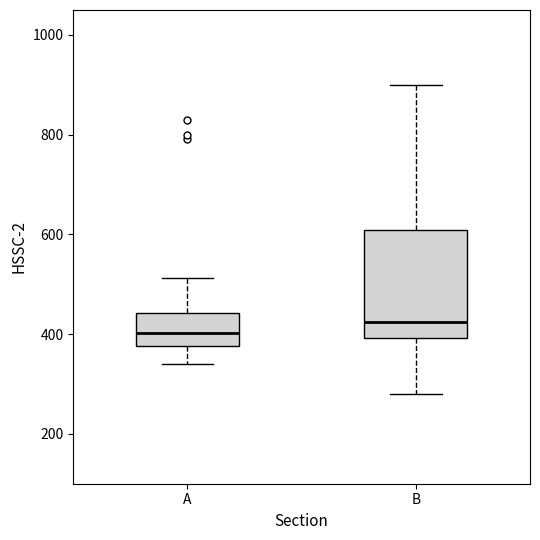

Reading left to right, read every box against the y-axis: the position of its median line, the range the box covers, and the ends of its whiskers. The values are not printed on the chart, so give them approximately, as read against the axis.

A: median 400, box 380 to 440, whiskers 340 to 520
B: median 420, box 400 to 600, whiskers 280 to 900